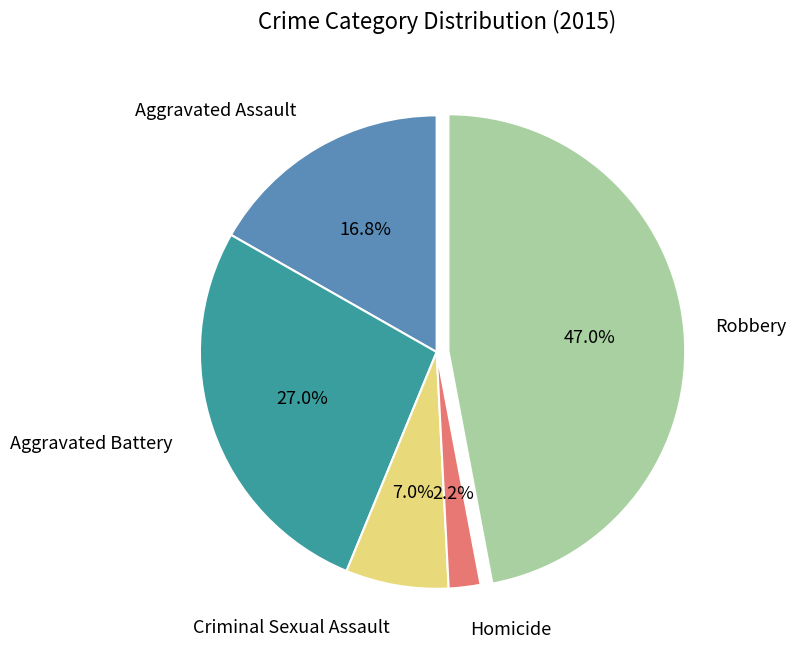

How many segments does this pie chart have?

5